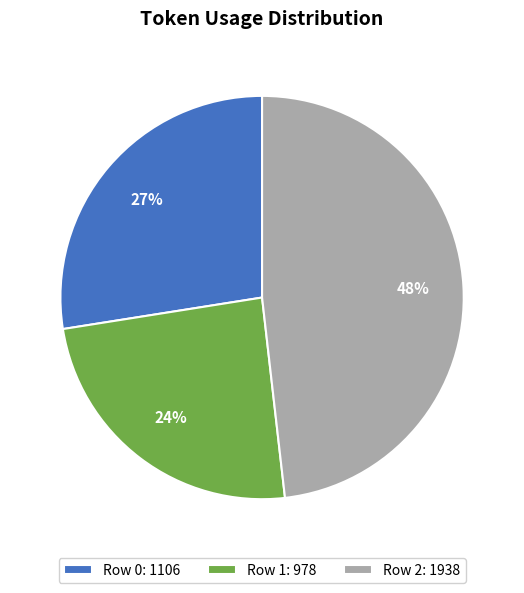

Is the sum of Row 2 and Row 1 greater than half?

Yes